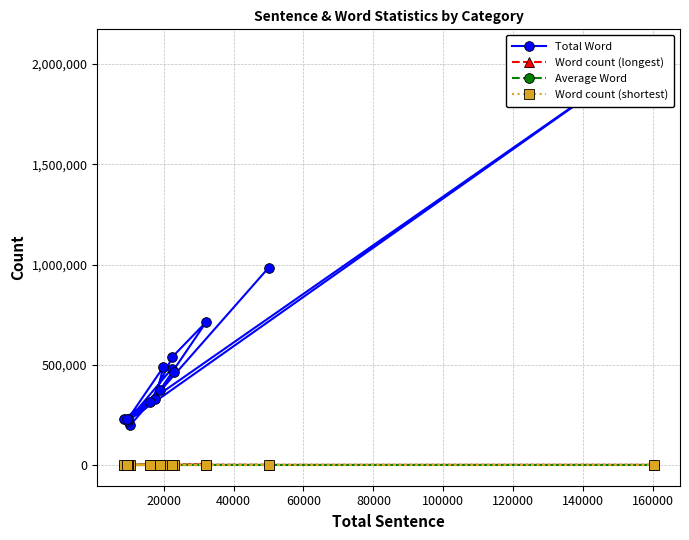

What is the total value across all series at 80000?

219694